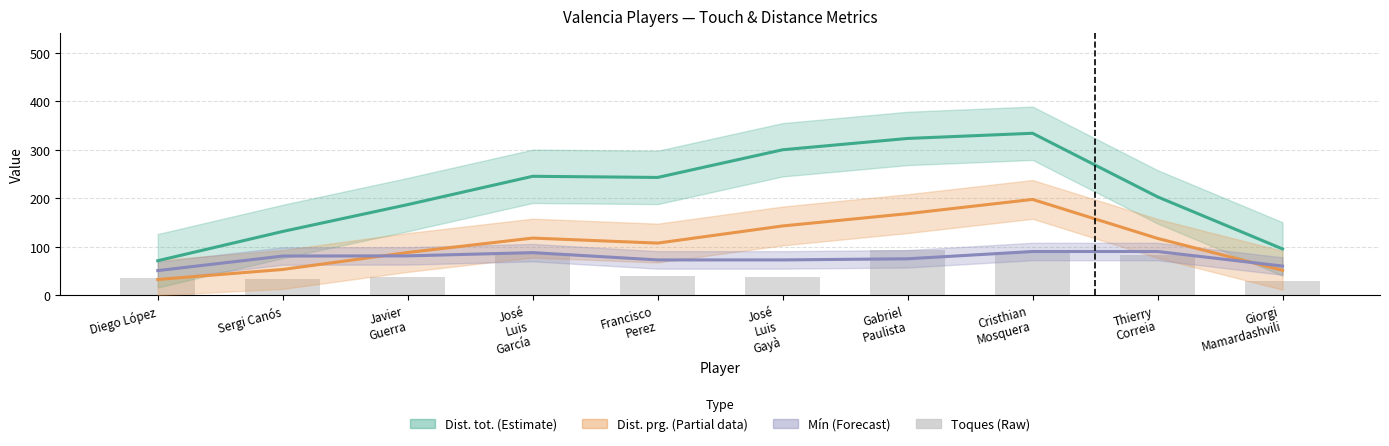

The Toques series shows 86.0 at José
Luis
García. True or false?

True